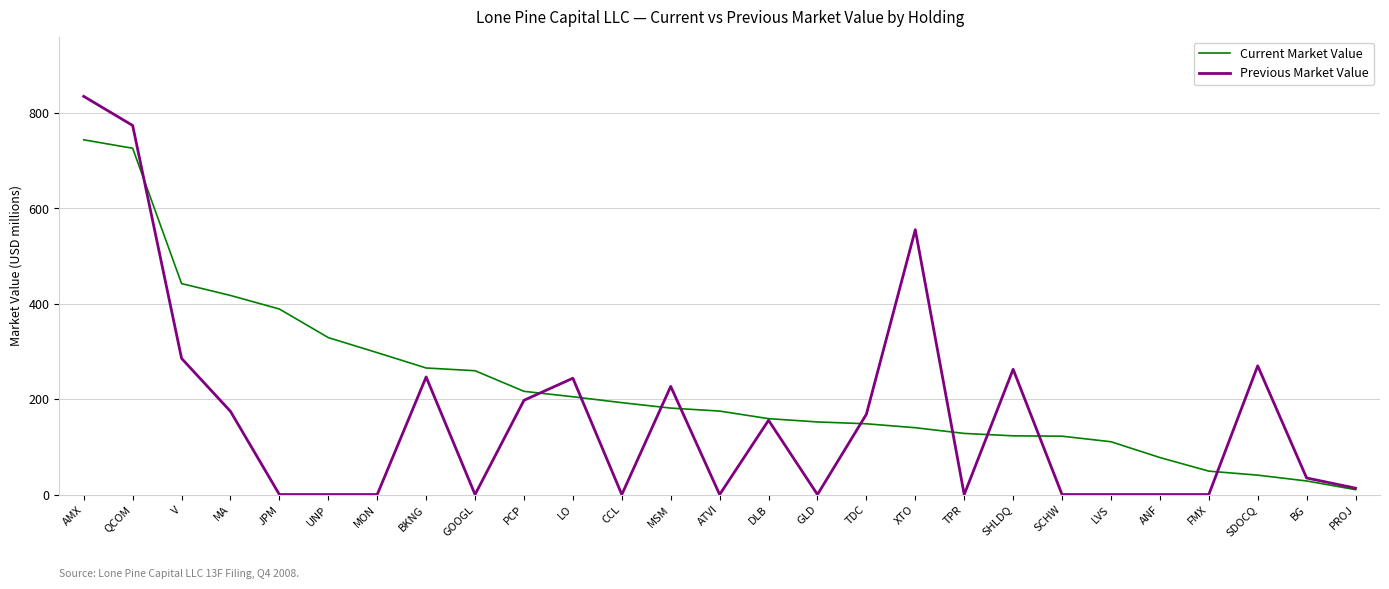

Rank the series at GOOGL from highest to lowest value.

Current Market Value, Previous Market Value